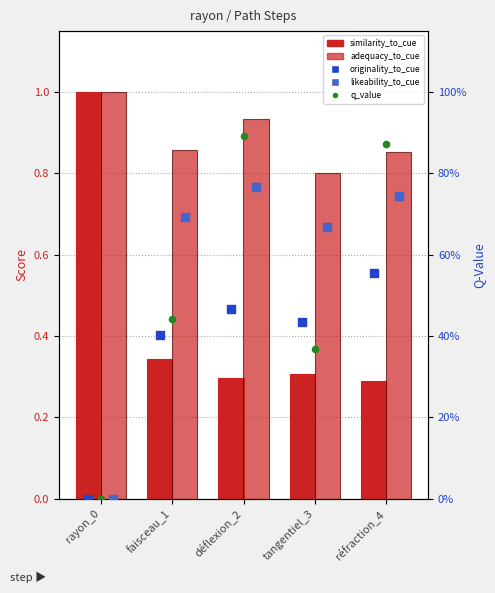

At which category is the sum across all series the highest?

déflexion_2